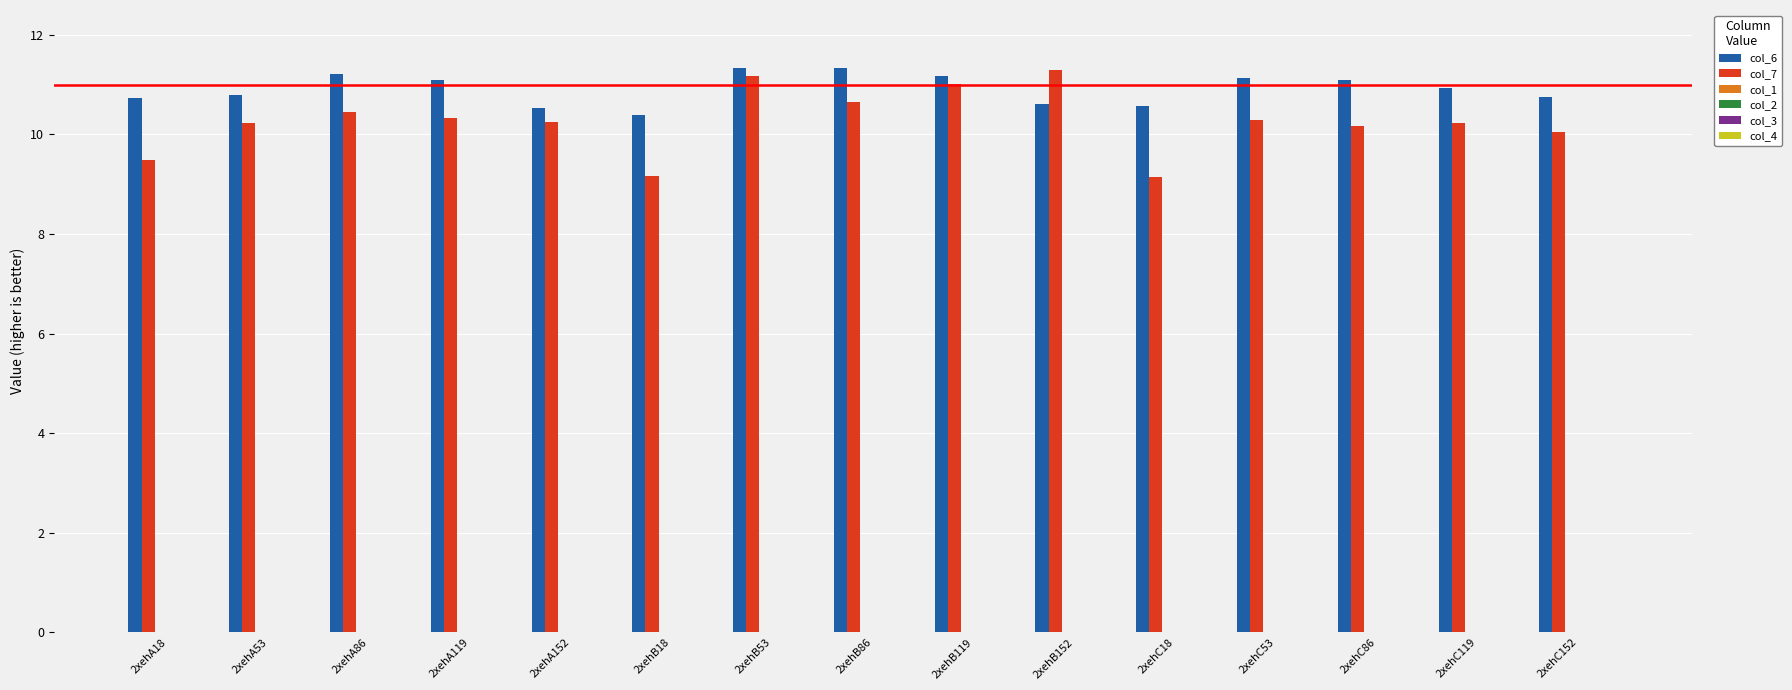

Count the number of categories in the chart.

15